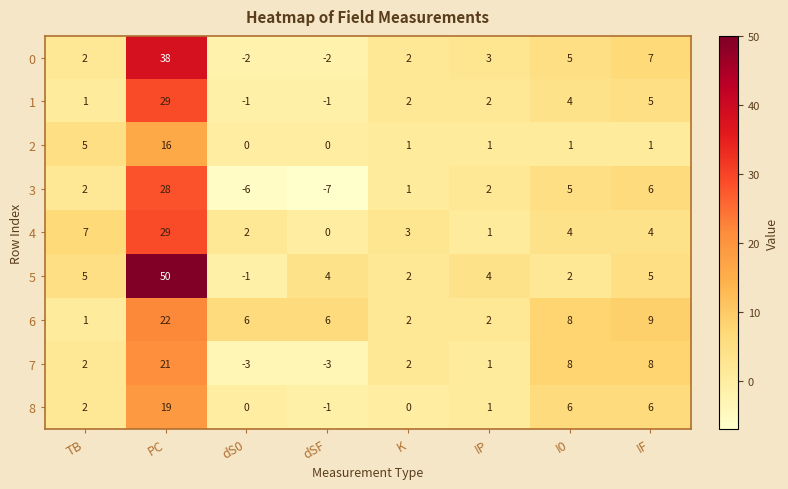

What is the total value across all series at I0?

43